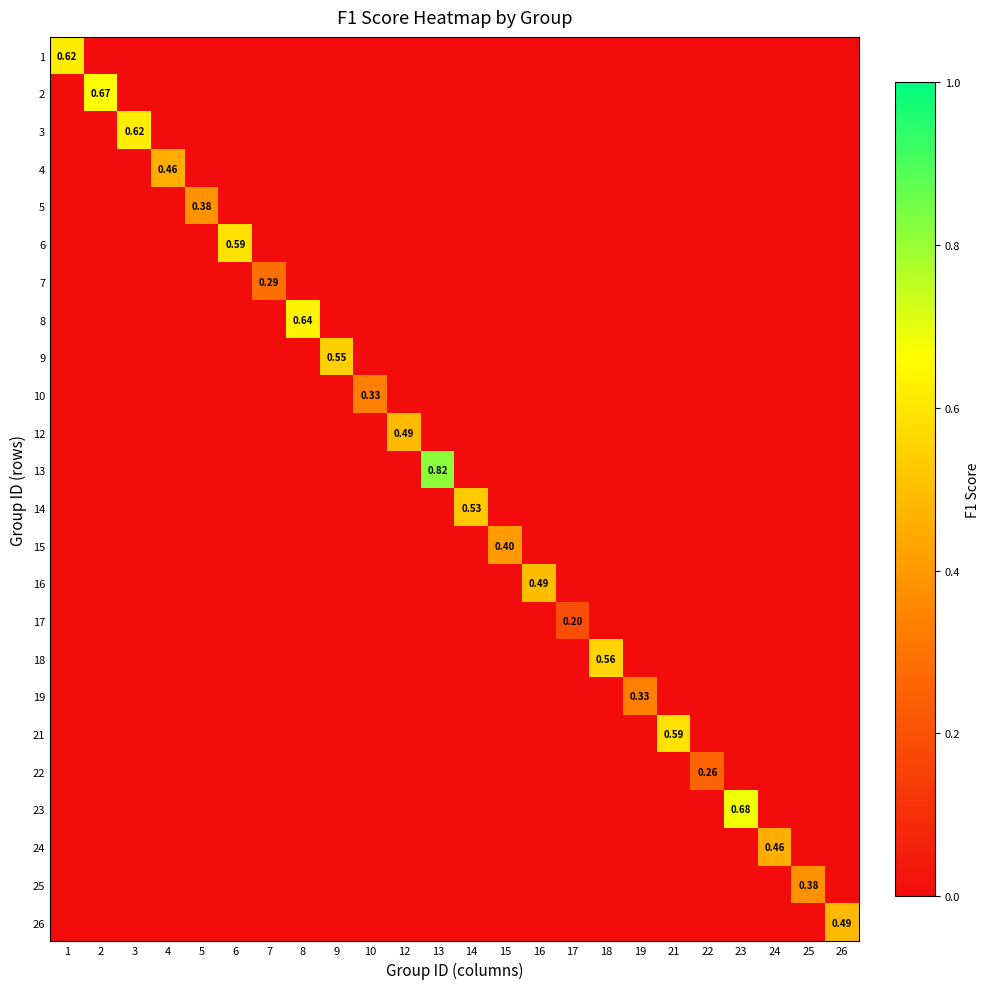

What is the total value across all series at 9?

0.5